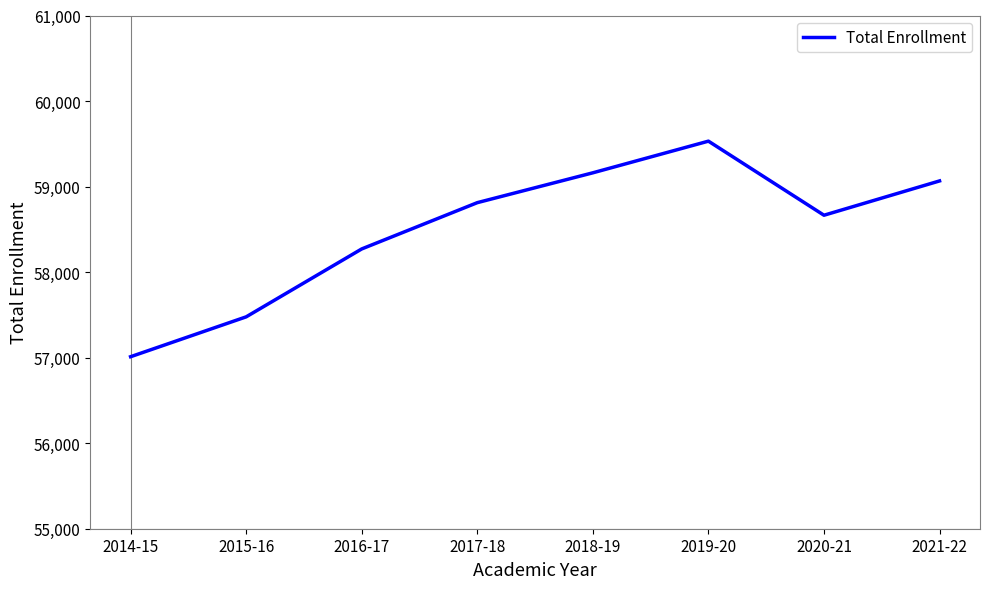

What value does the data have at 2015-16, to the nearest 10?

57480